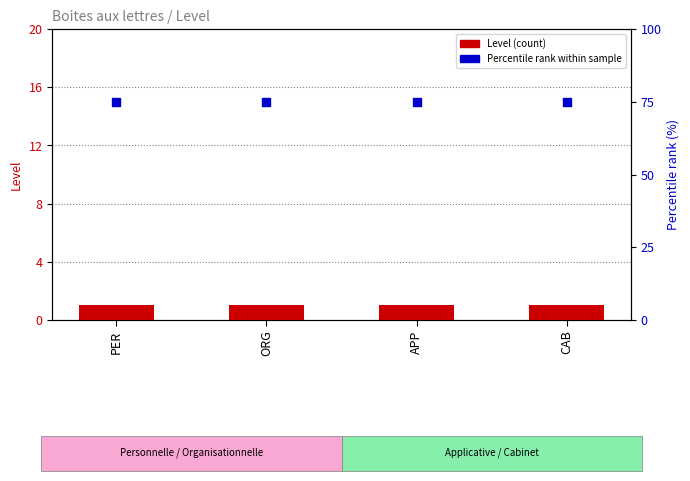

Which series has the largest Y range (max minus min)?

Level (count)